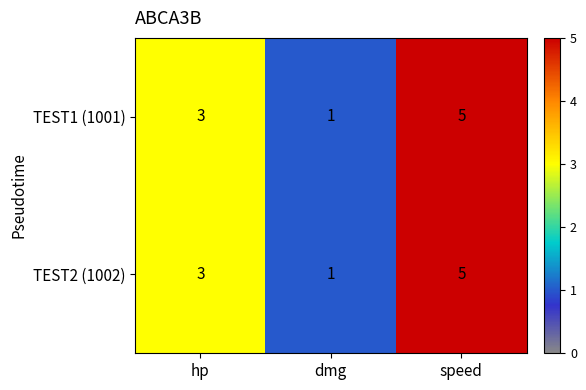

What is the total value across all series at speed?

10